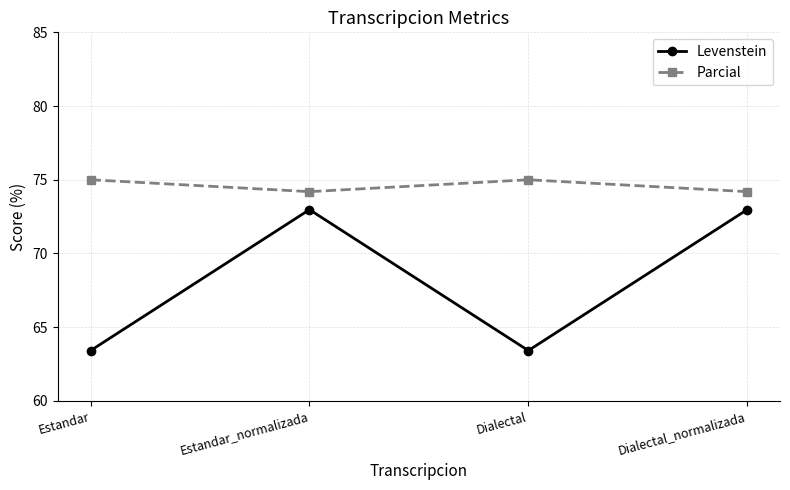

True or false: Parcial and Levenstein intersect in this chart.

False